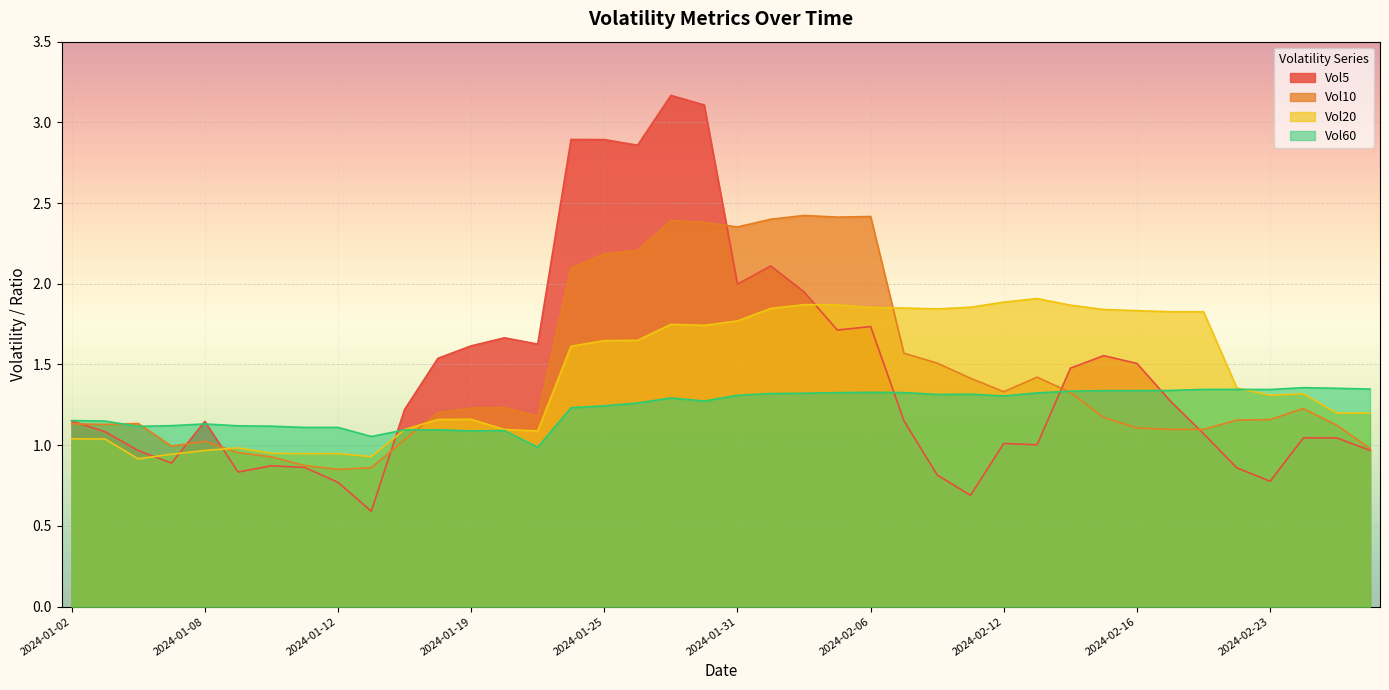

What is the highest value of the Vol10 series?

2.4